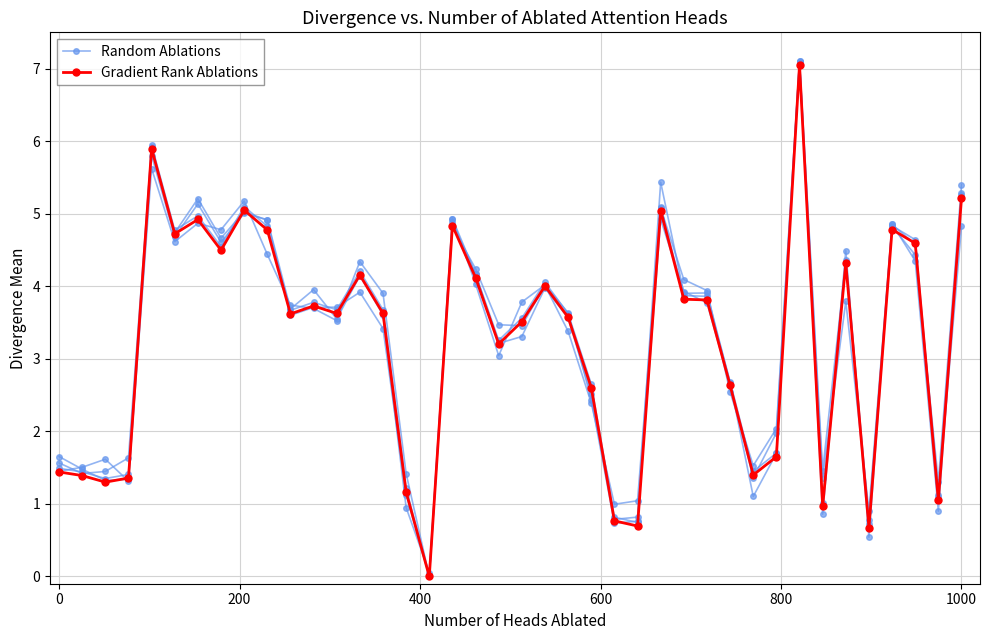

The value of Random Ablations at 31 is 2.8. True or false?

False